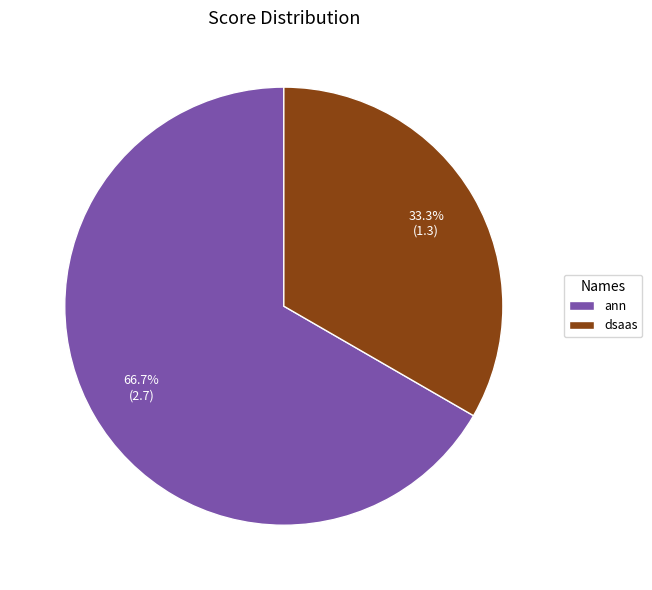

What percentage is the ann slice, to the nearest percent?

67%